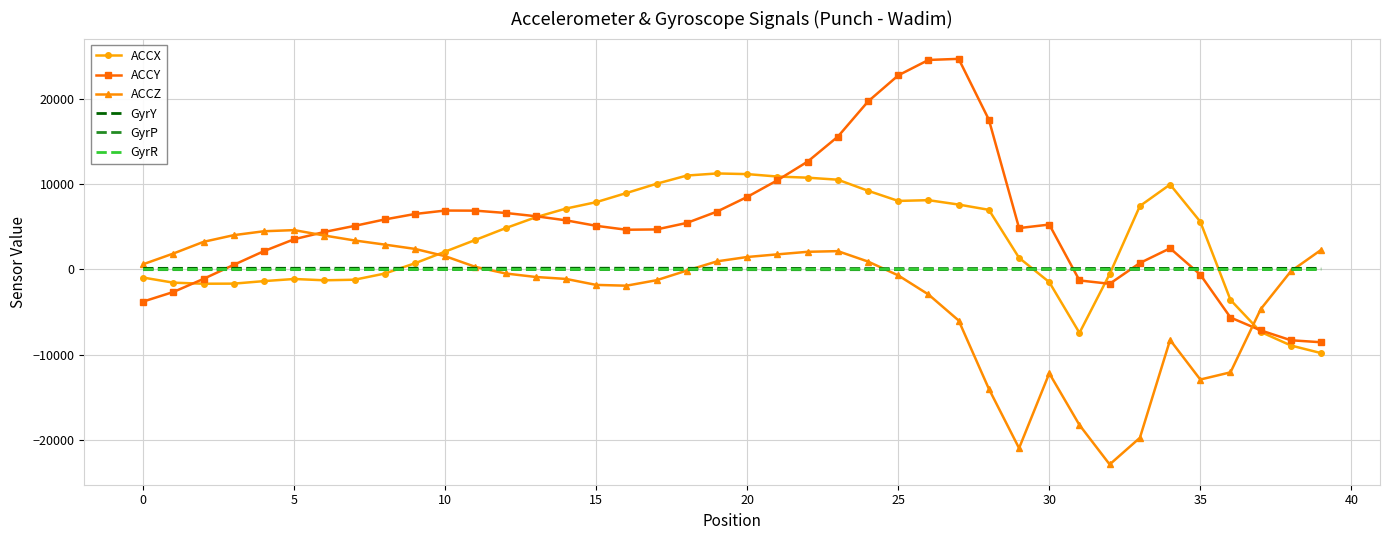

Which series has the largest range (max minus min)?

ACCY